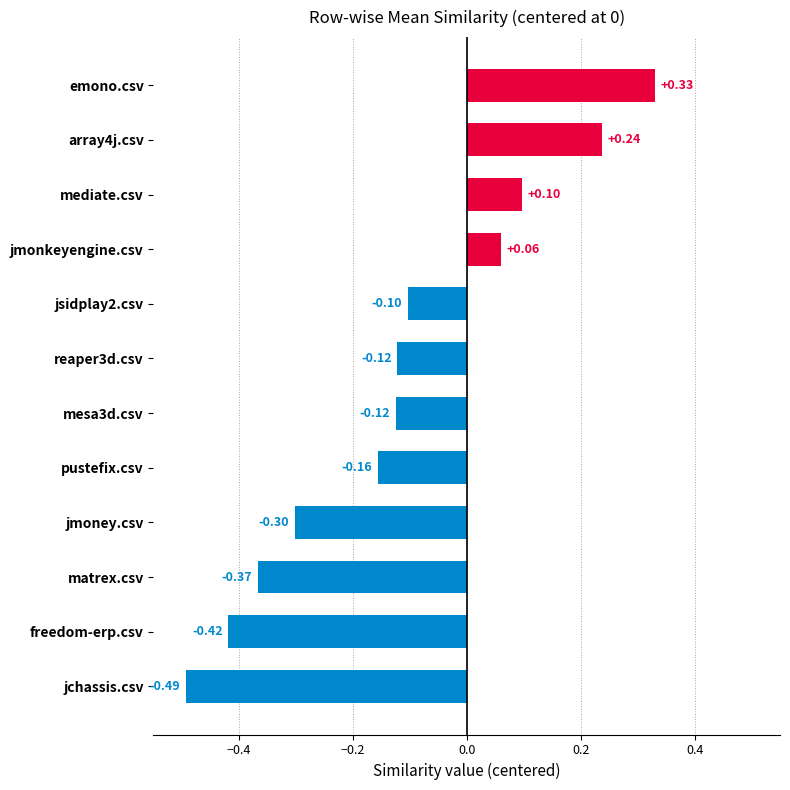

Which label corresponds to the largest value in the chart?

emono.csv